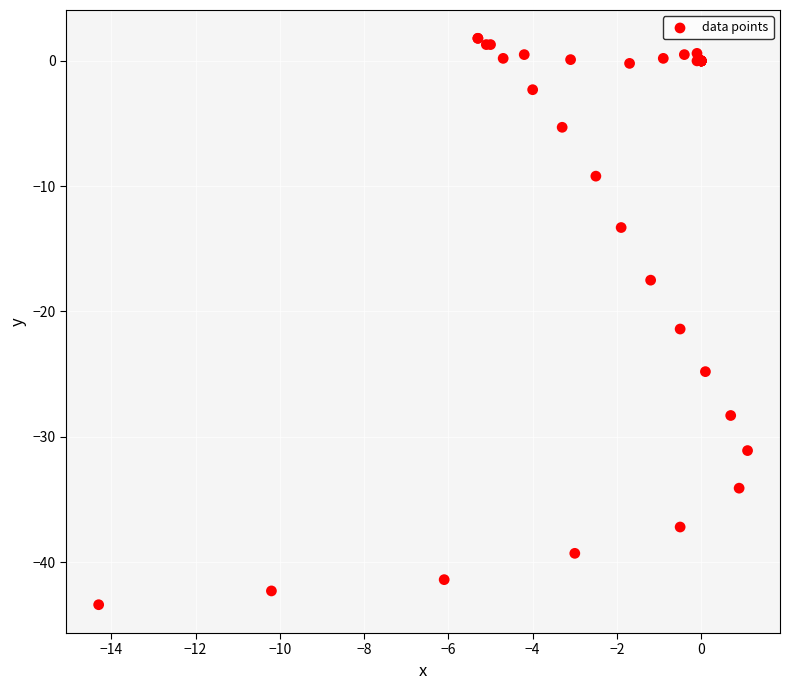

What Y value in the scatter plot is closest to -20?

-21.4